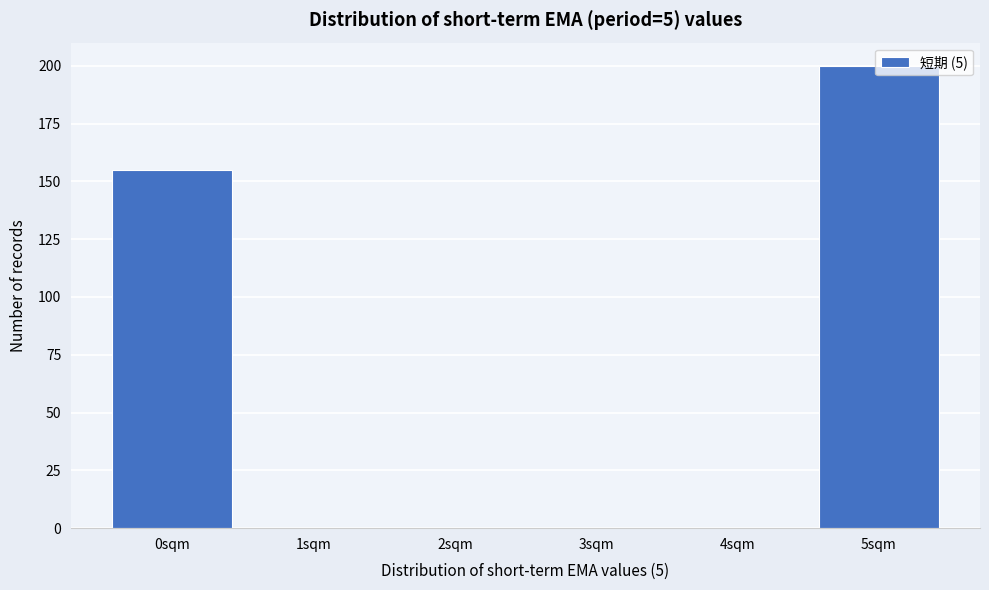

The chart shows a value of 200 at 5sqm. True or false?

True